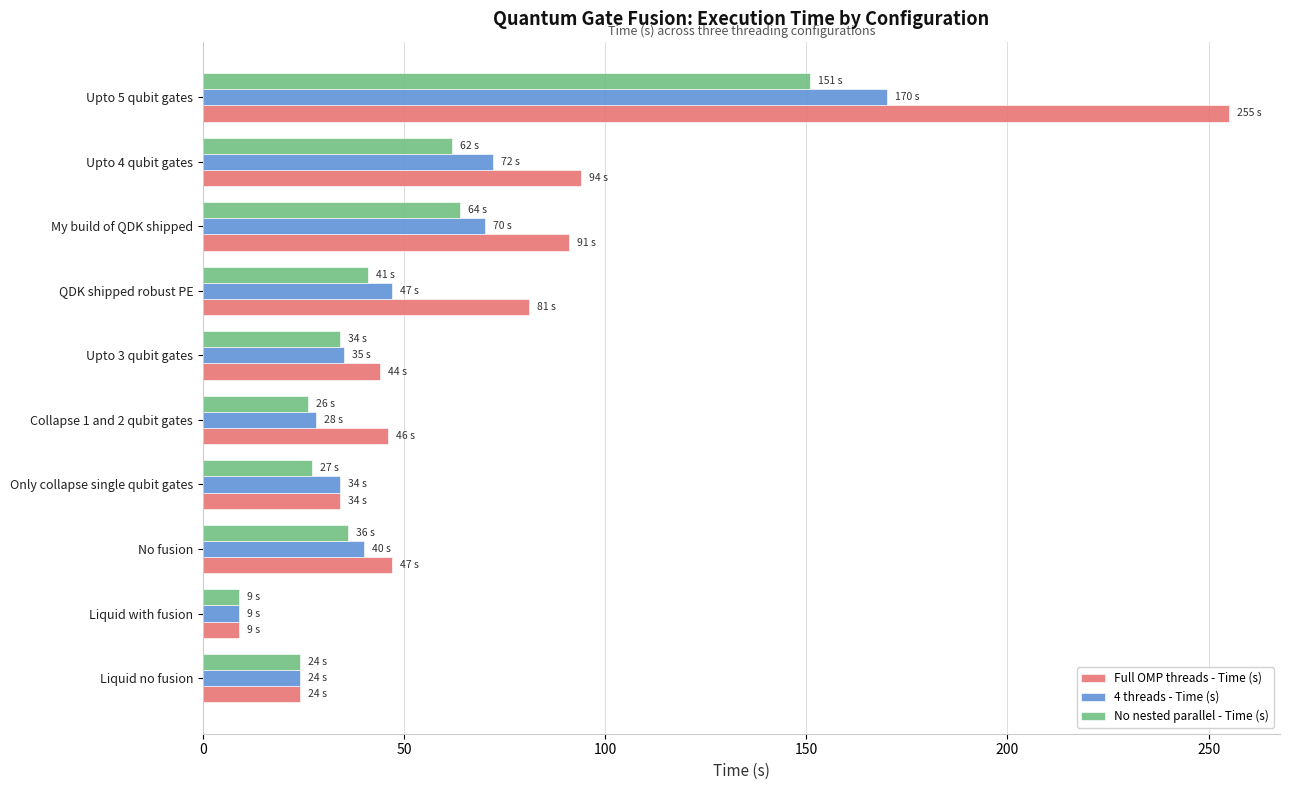

Which series changed the most between Liquid no fusion and Collapse 1 and 2 qubit gates?

Full OMP threads - Time (s)